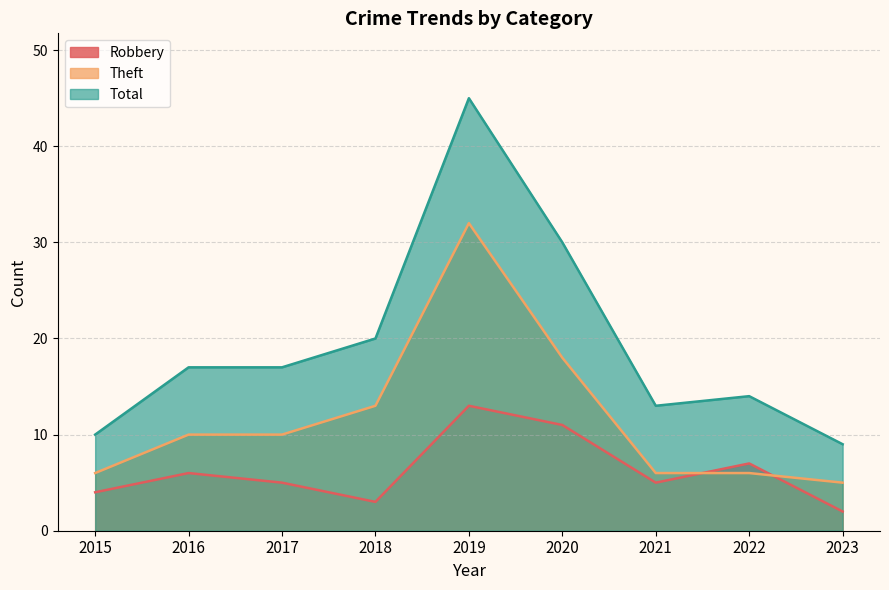

Rank the series by their average value, from highest to lowest.

Total, Theft, Robbery